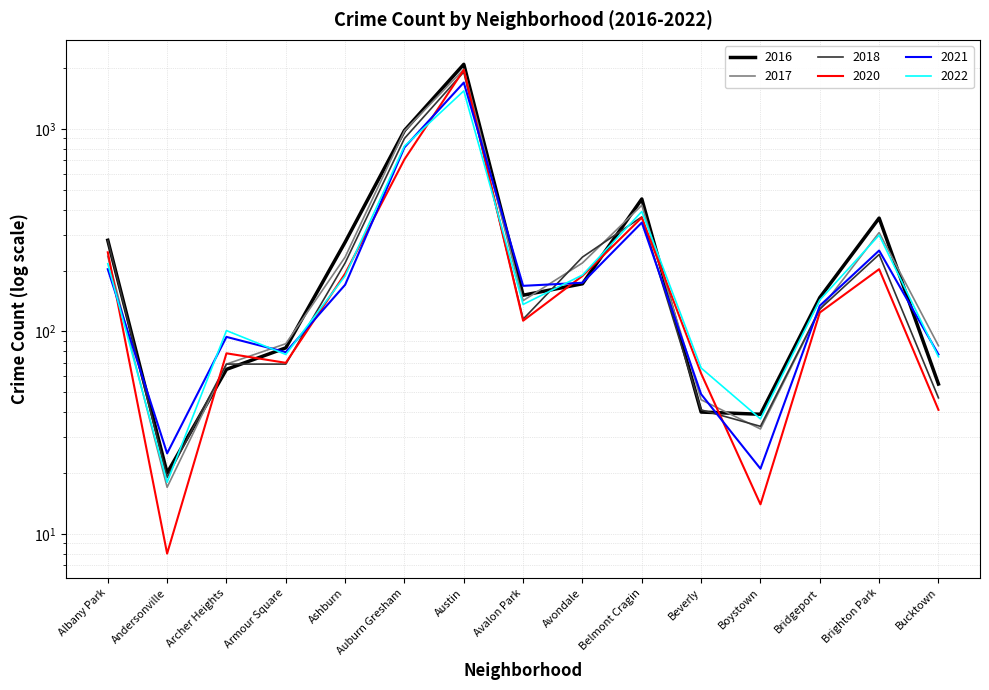

What is the total value across all series at Auburn Gresham?

5201